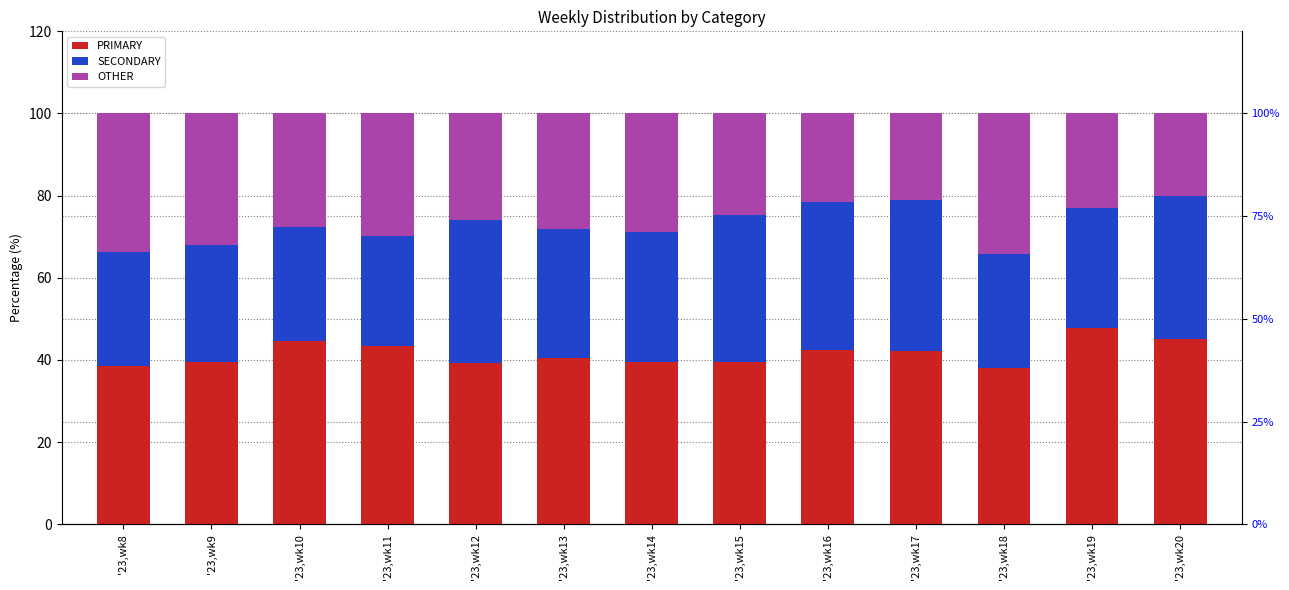

What is the spread (max minus min) of values at '23,wk9?

10.8